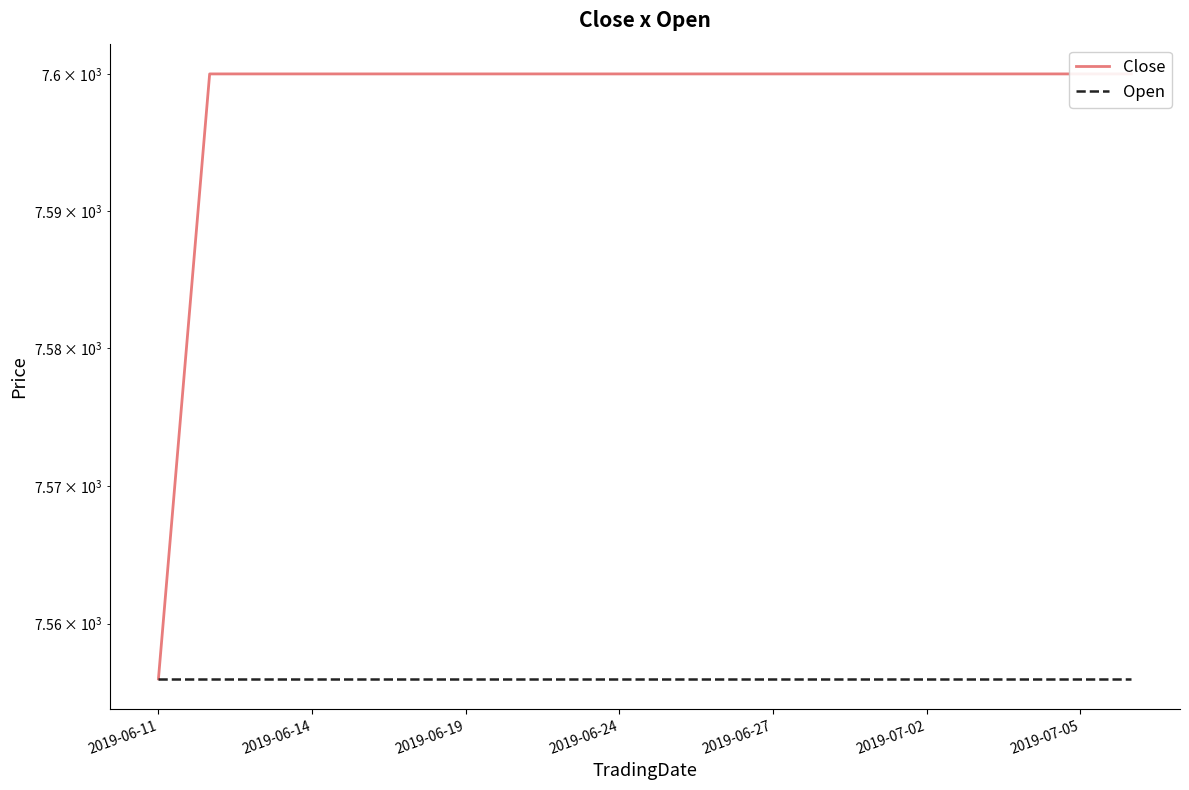

Rank the series by their maximum value, from highest to lowest.

Close, Open